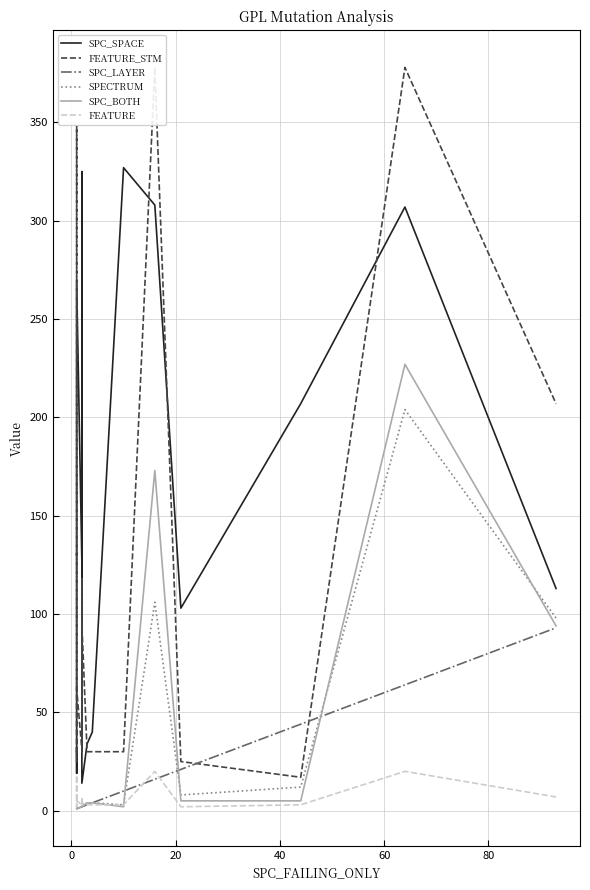

What is the difference between the maximum and minimum values in the SPC_BOTH series?

226